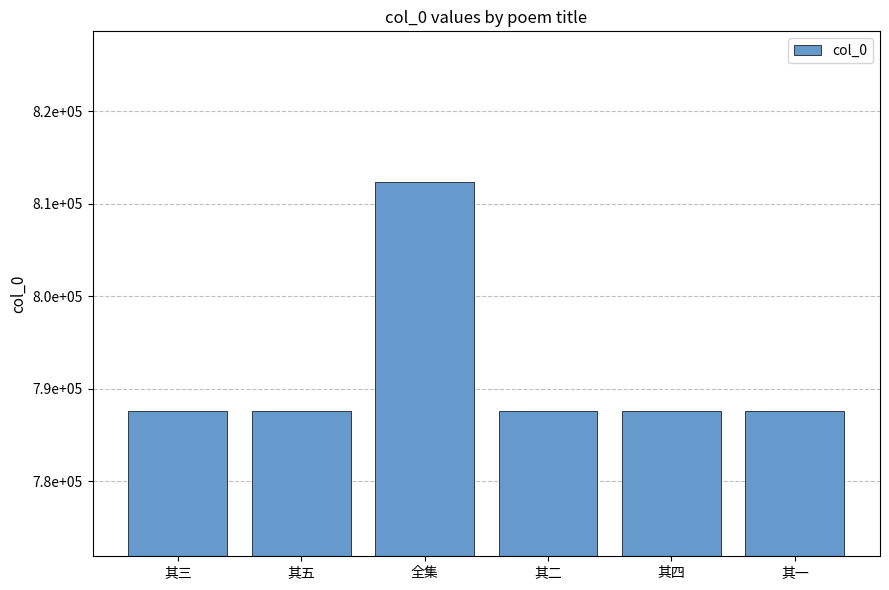

What is the sum of the values at 其一 and 全集?

1599998